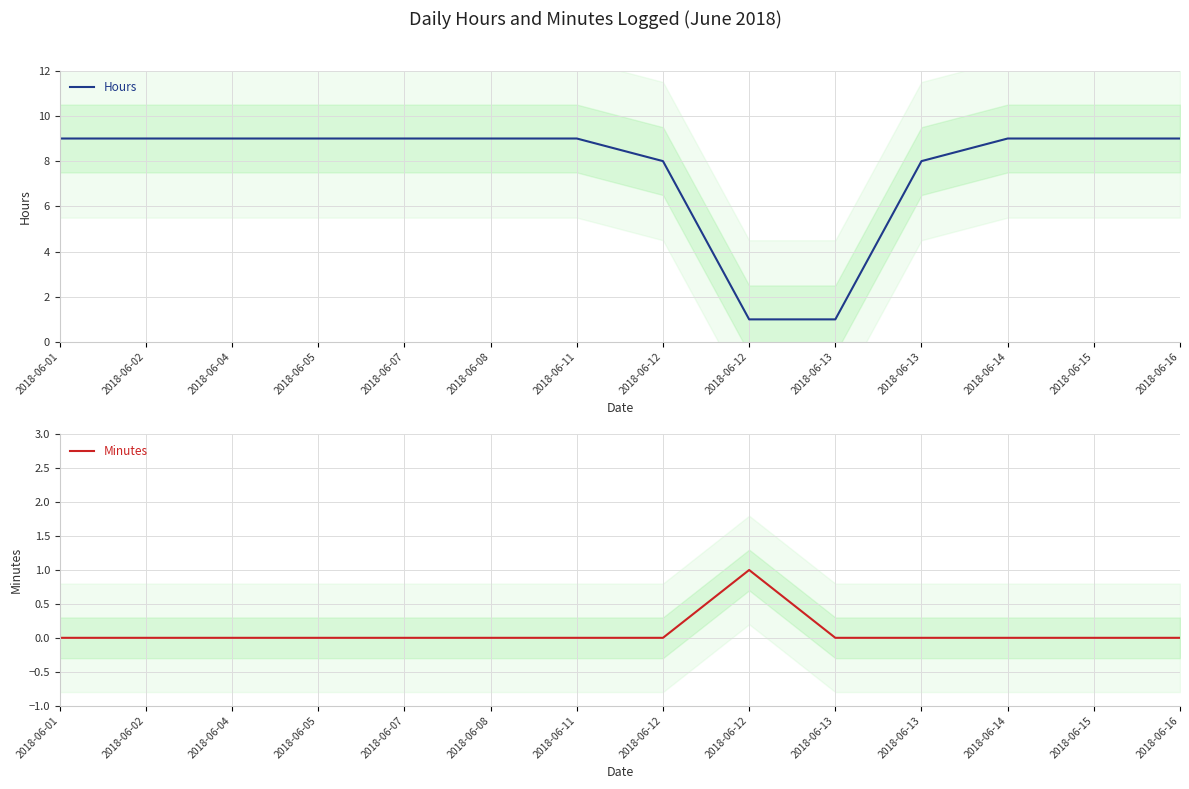

What value does the Hours series have at 2018-06-05?

9